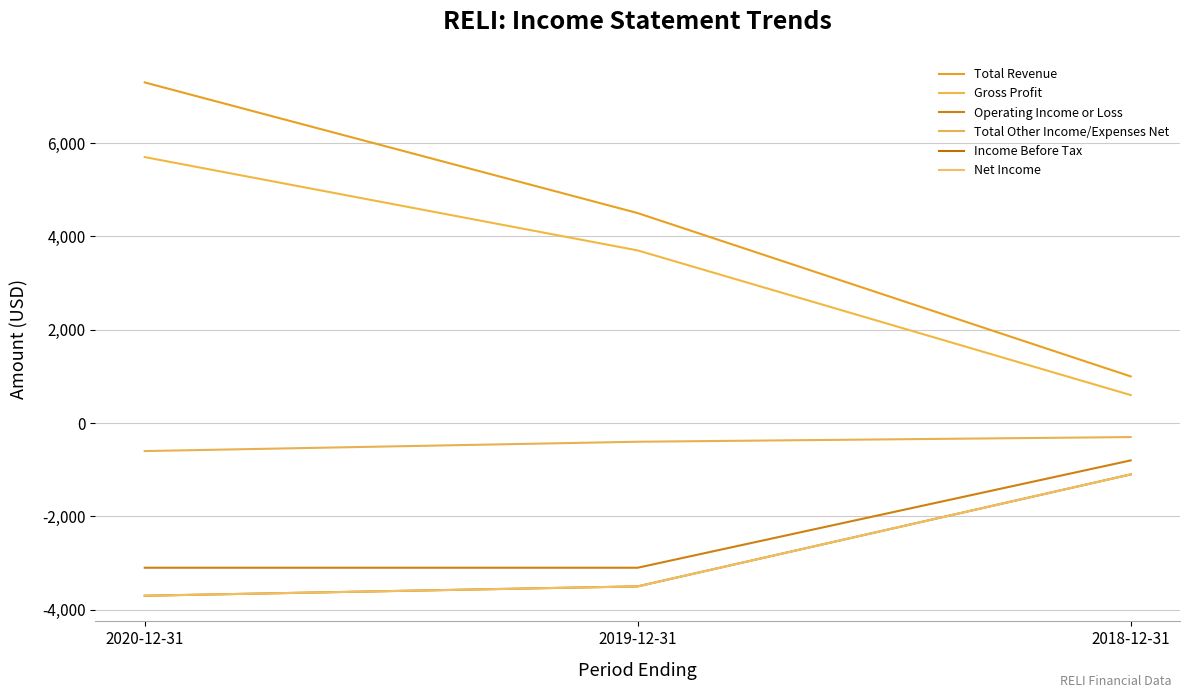

The value of Net Income at 2019-12-31 is -3500. True or false?

True